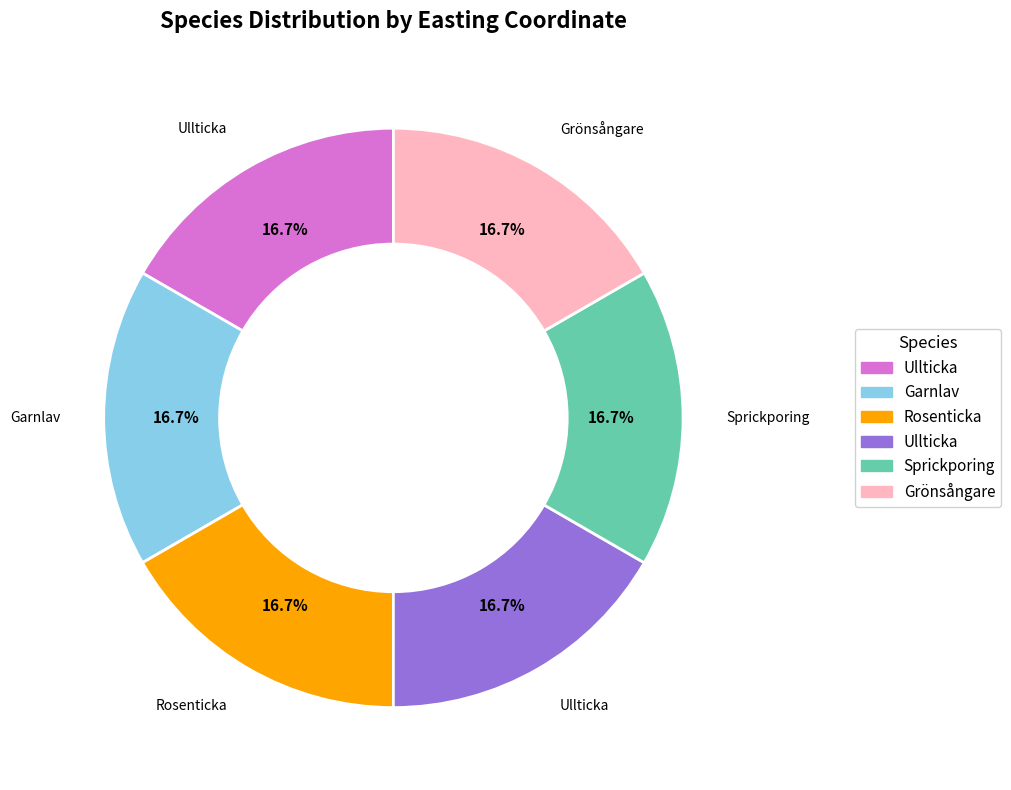

Does any single category account for the majority?

No